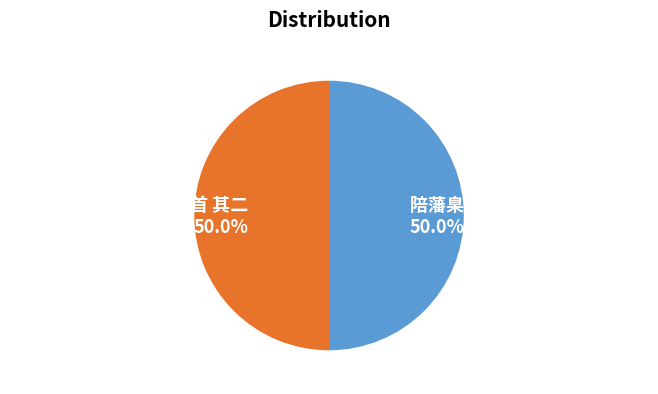

Count the number of slices in the pie.

2